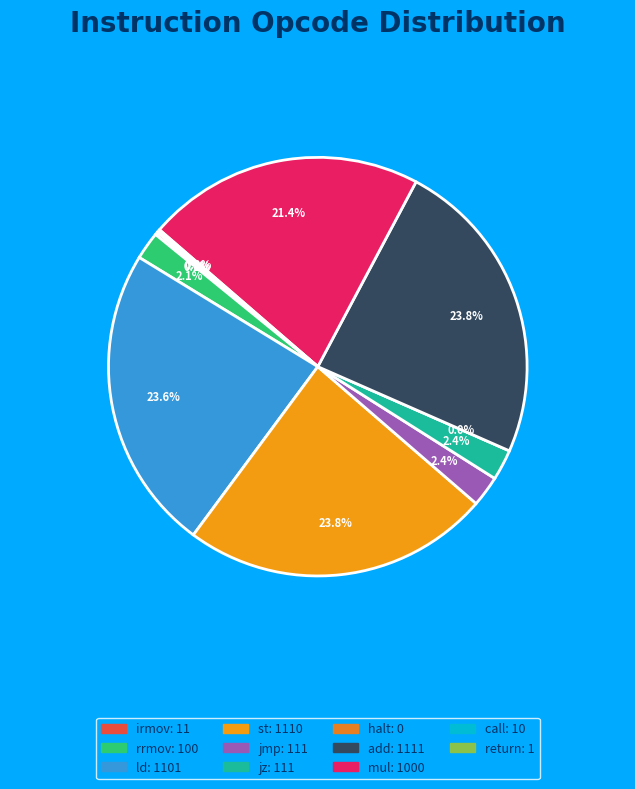

Rank the categories by value from lowest to highest.

halt, return, call, irmov, rrmov, jmp, jz, mul, ld, st, add